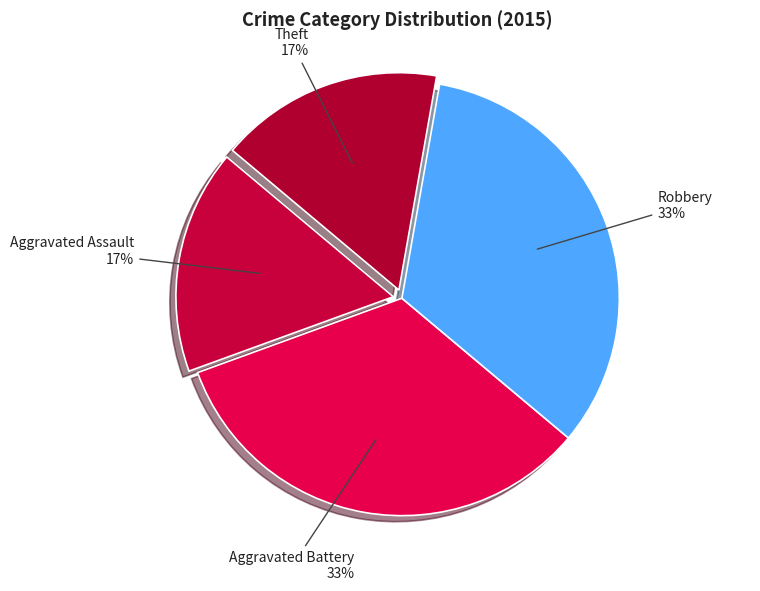

The Aggravated Battery slice represents 33% of the pie. True or false?

True